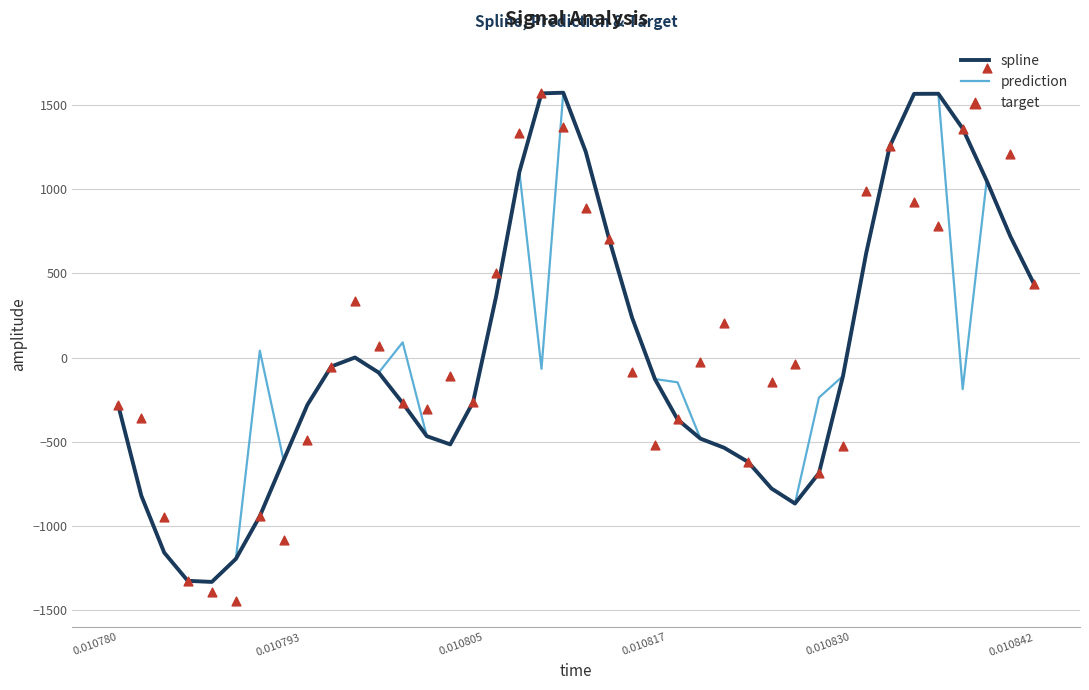

What are all the series names shown in the legend?

spline, prediction, target